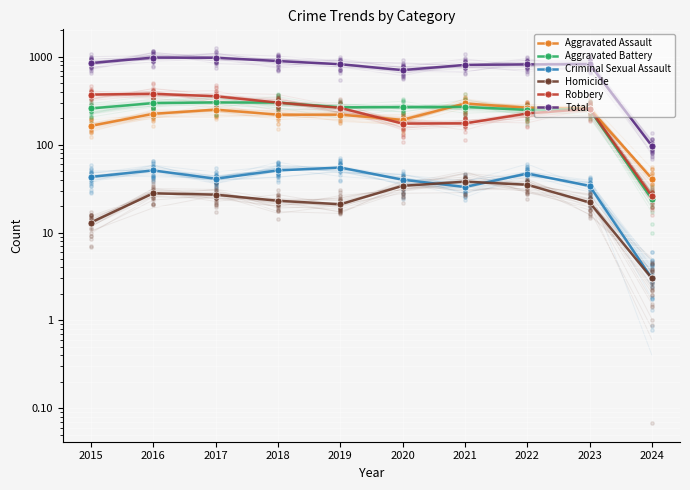

Which series reaches the maximum Y coordinate?

Total